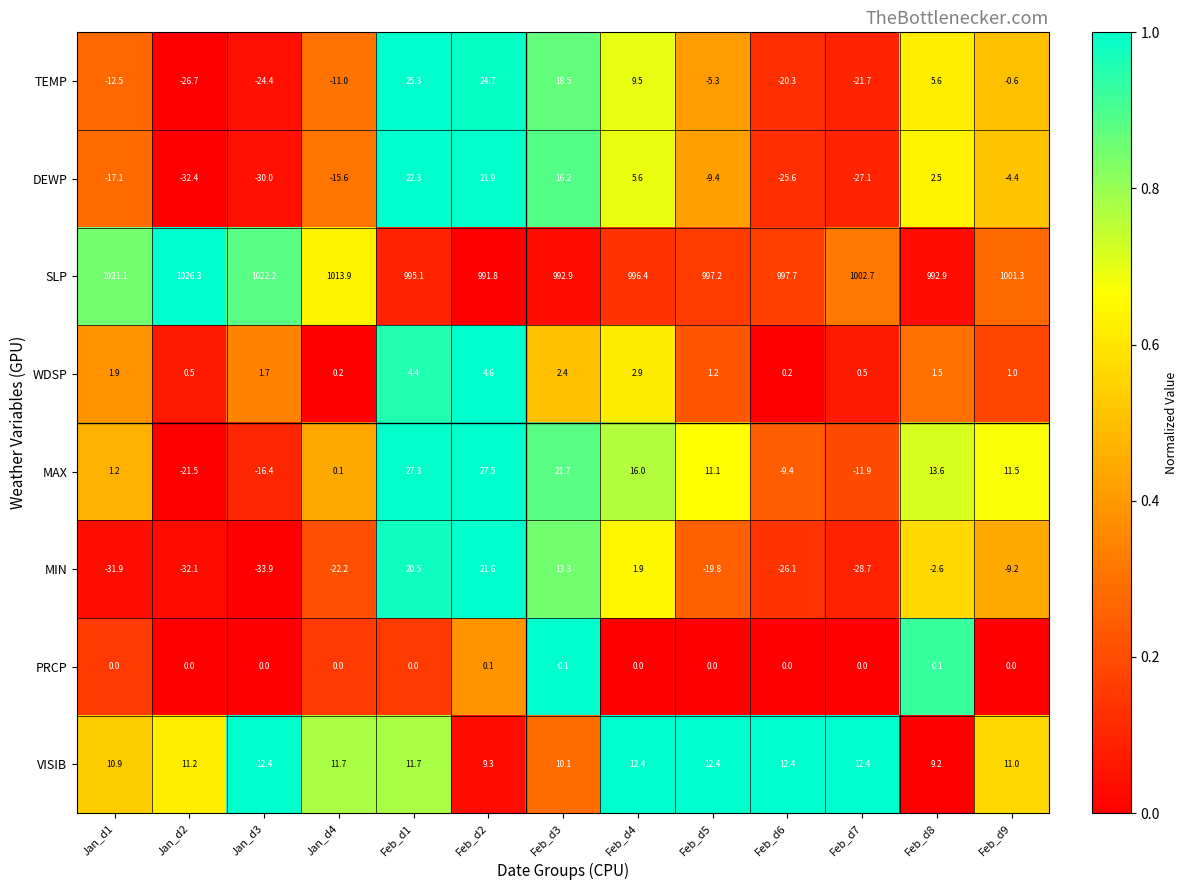

At which category is the sum across all series the highest?

Feb_d1